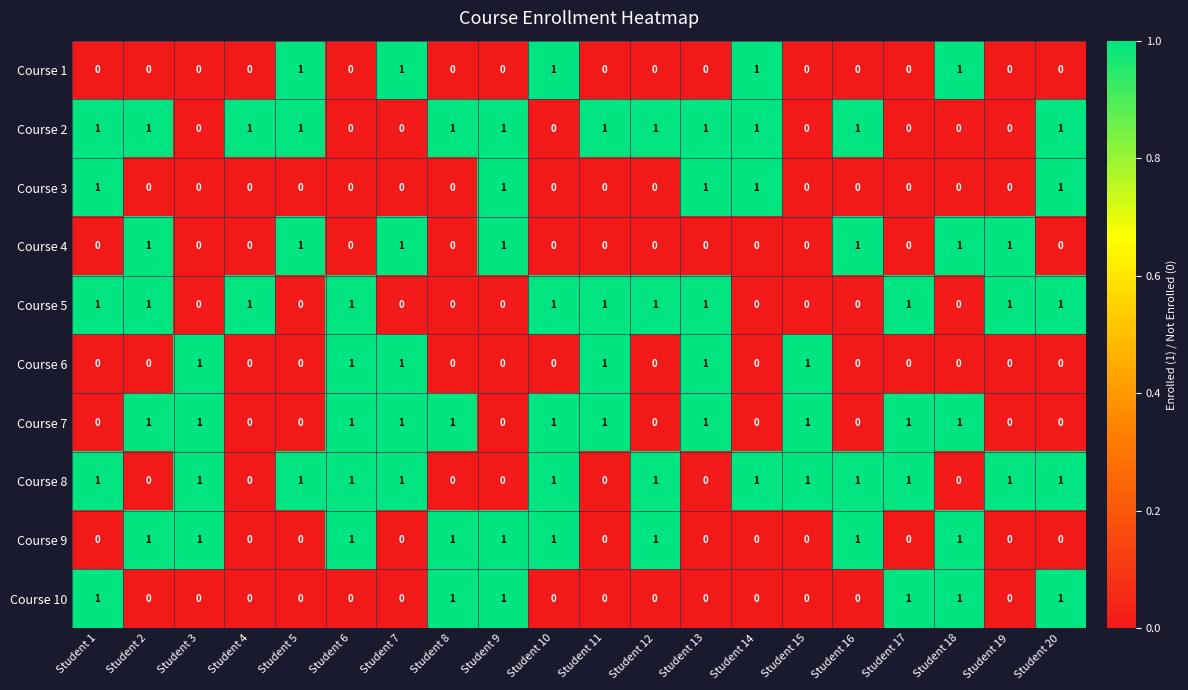

At how many categories does at least one series exceed 0?

20